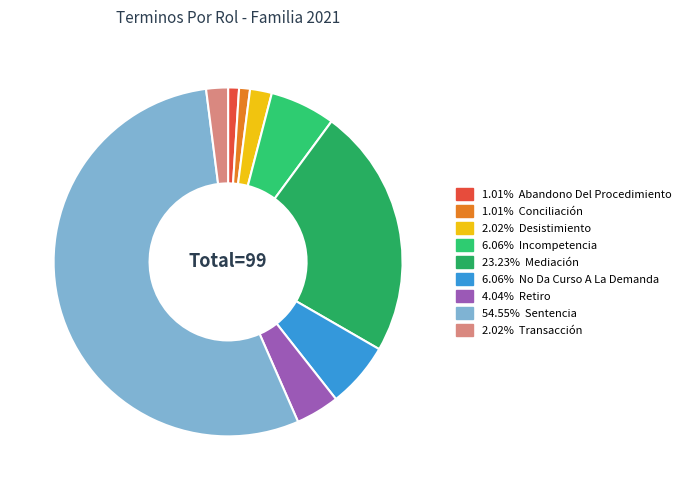

Count the number of slices in the pie.

9